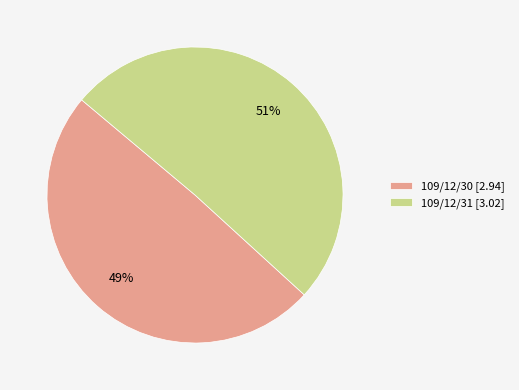

The 109/12/30 slice represents 49% of the pie. True or false?

True